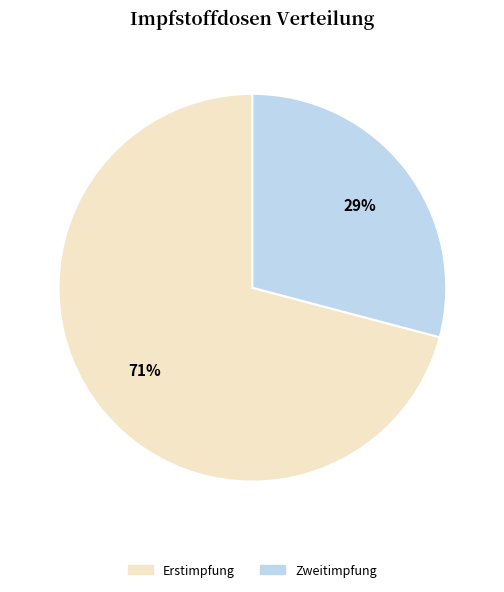

To the nearest percent, what is the difference between the largest and smallest slice percentages?

42%